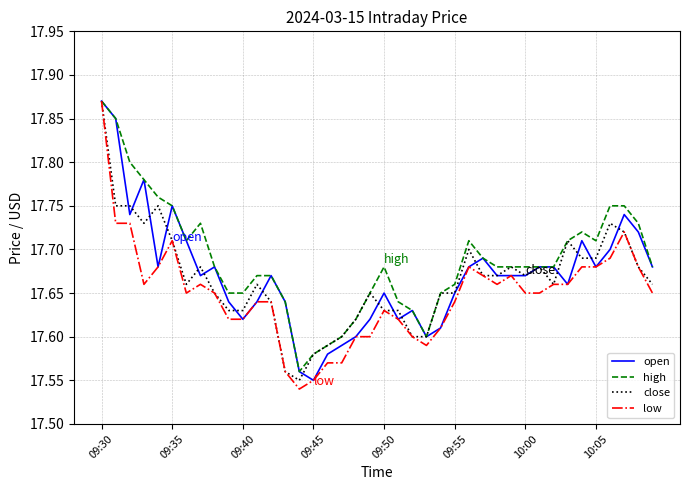

At which category is the sum across all series the highest?

09:30